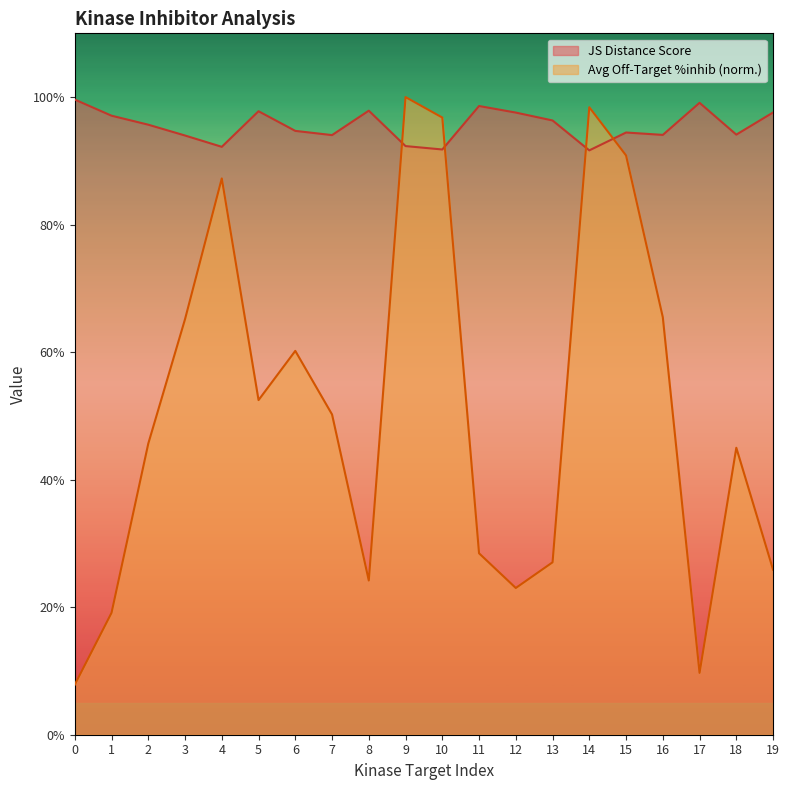

Which series ends up on top after the final intersection of JS Distance Score and Average off-target kinase %inhib?

JS Distance Score